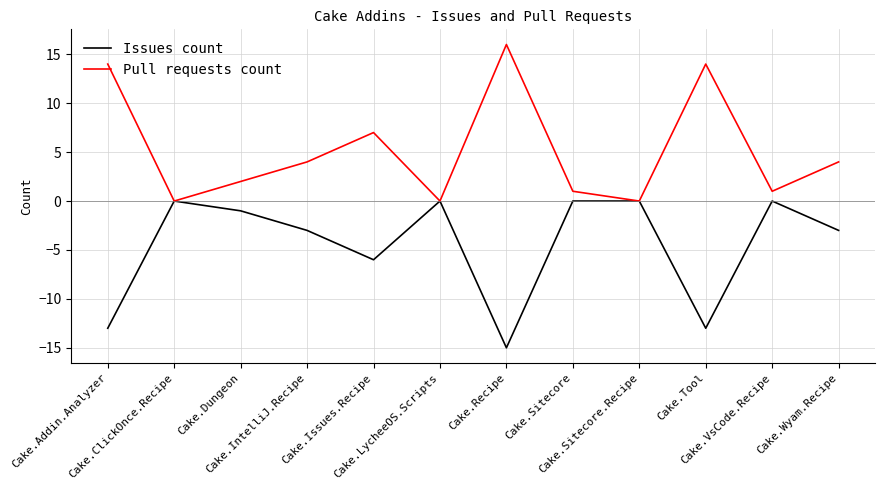

Which series has the largest range (max minus min)?

Pull requests count